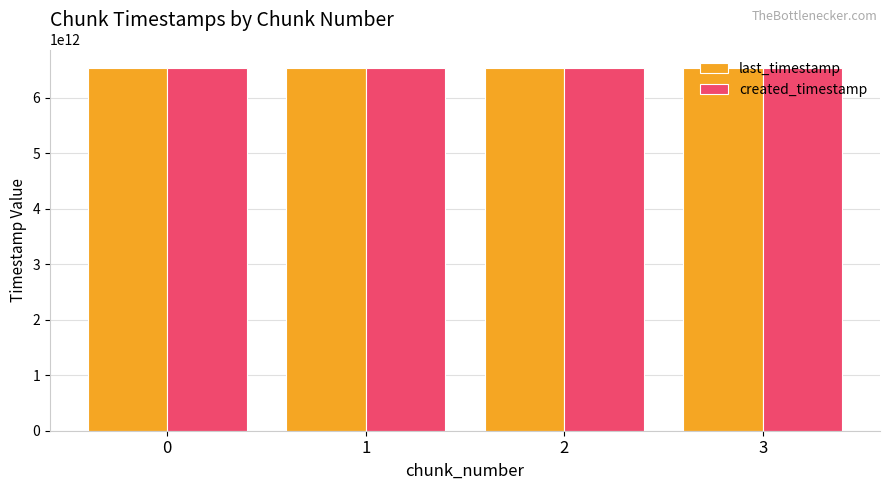

What is the spread (max minus min) of values at 3?

285619002